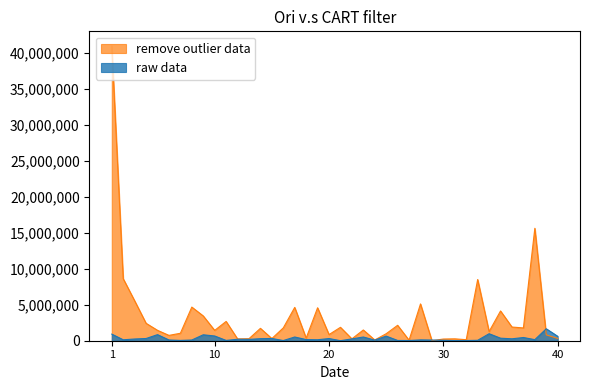

The value of # Pairs at 22 is 255000. True or false?

True